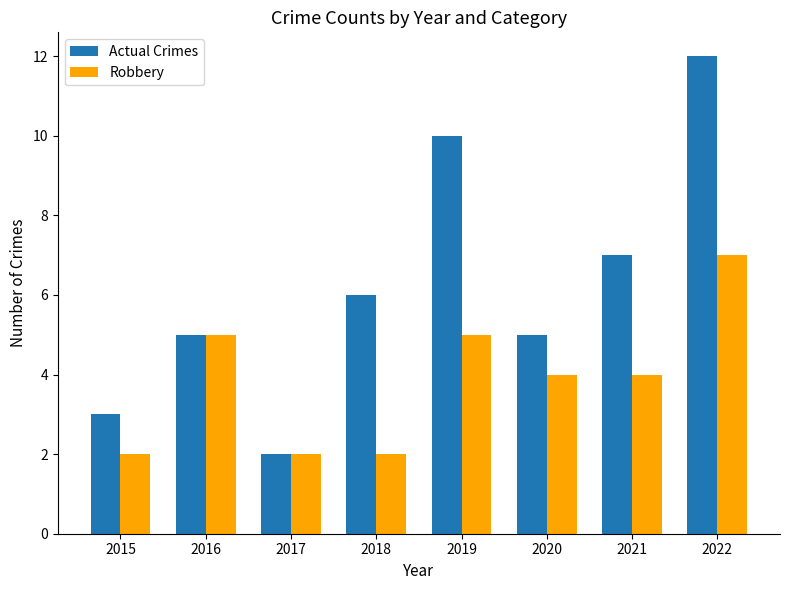

What is the smallest value displayed?

2